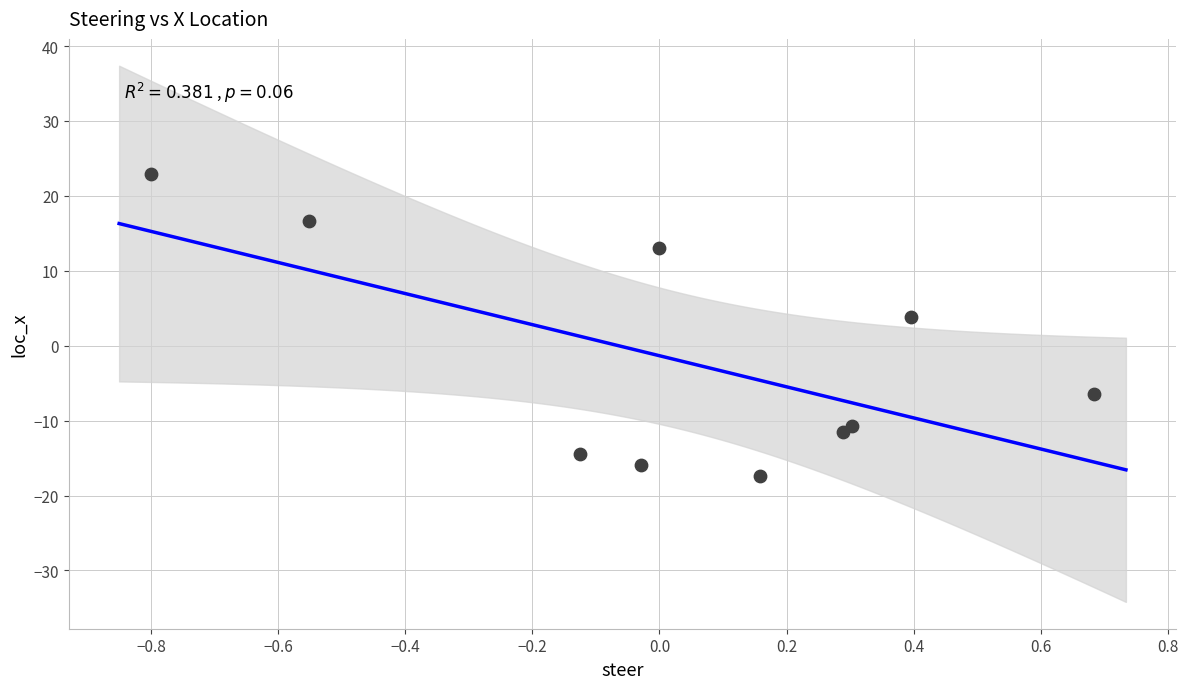

What is the average Y value?

-2.0